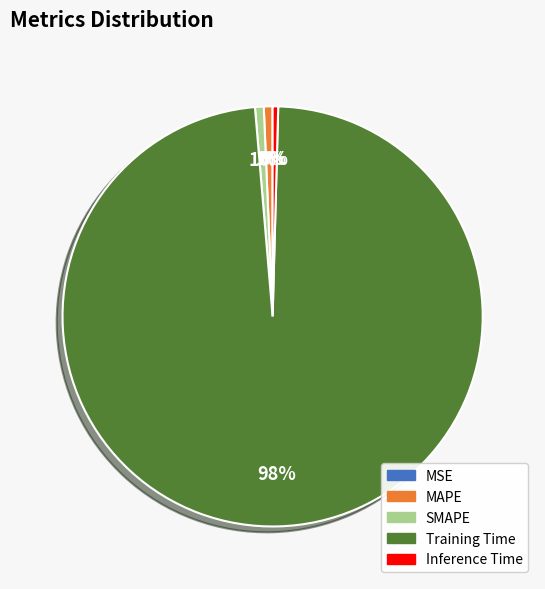

Which slice is the largest?

Training Time